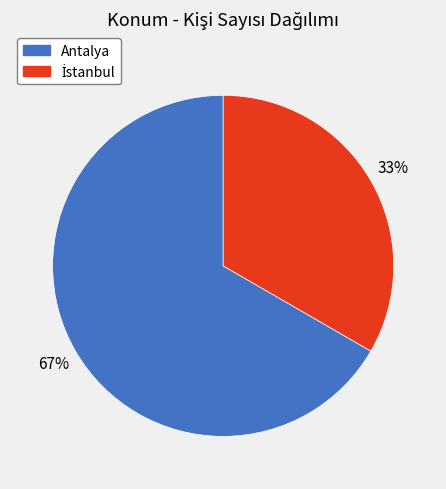

To the nearest percent, what percentage of the pie is Antalya?

67%